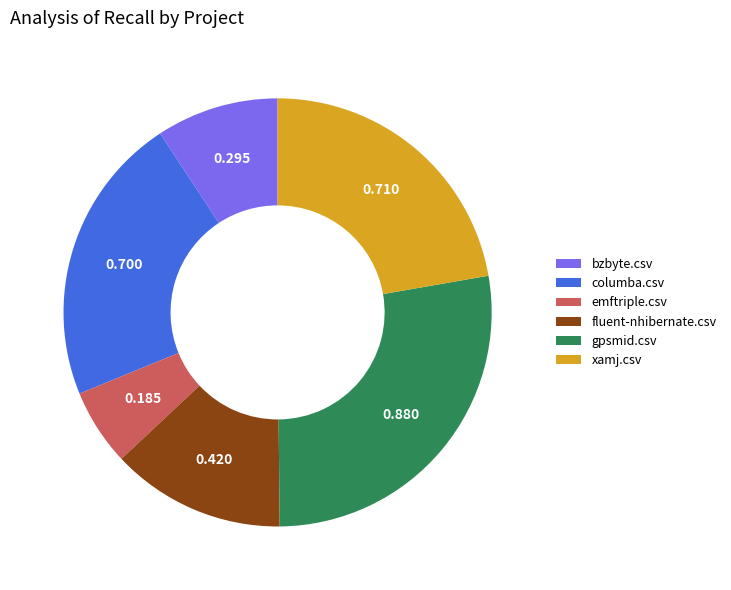

Is the sum of gpsmid.csv and bzbyte.csv greater than half?

No